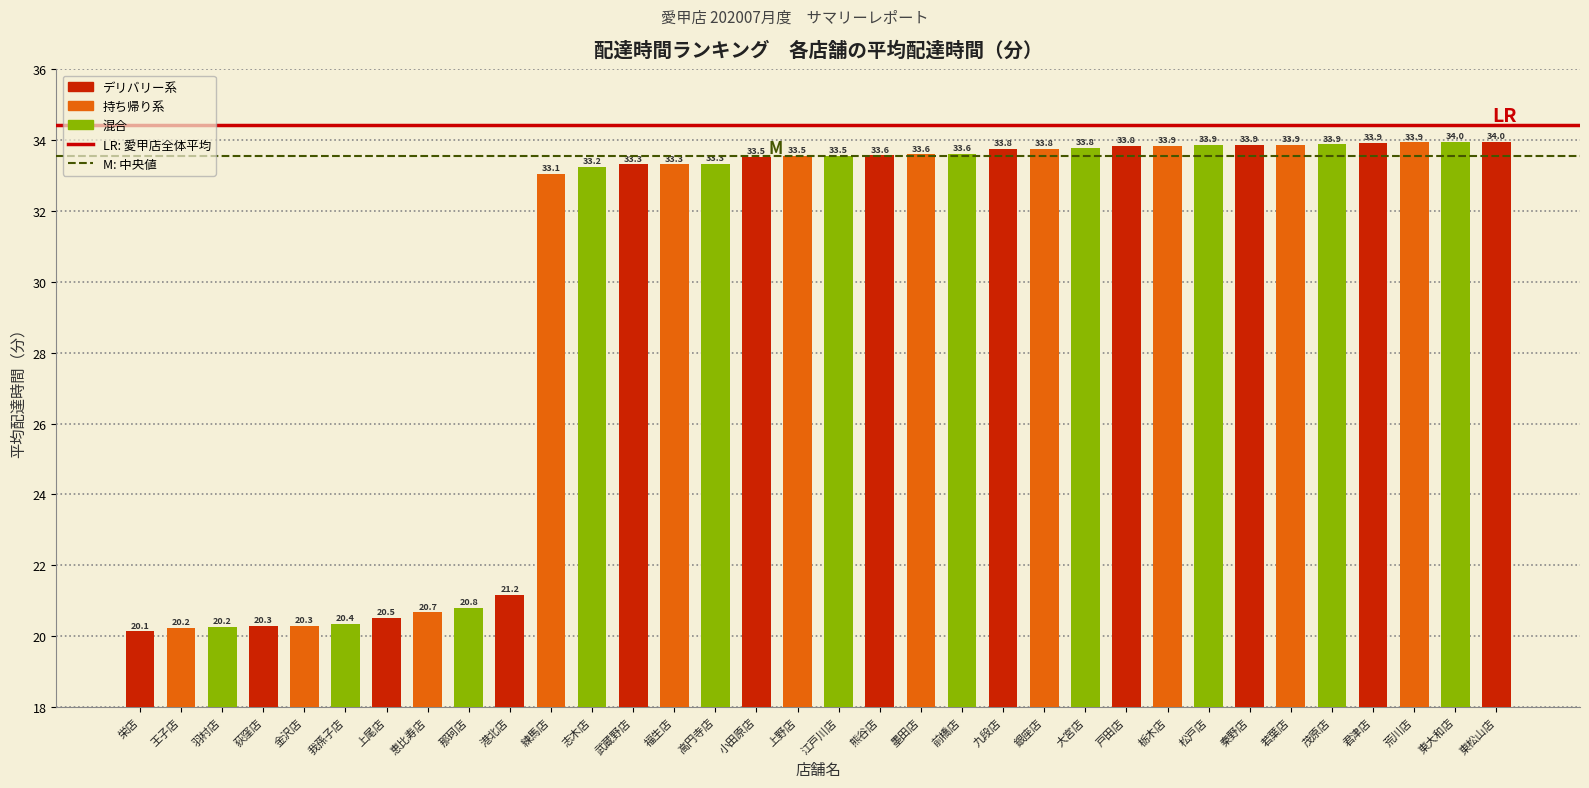

What is the maximum value shown in the chart?

34.0